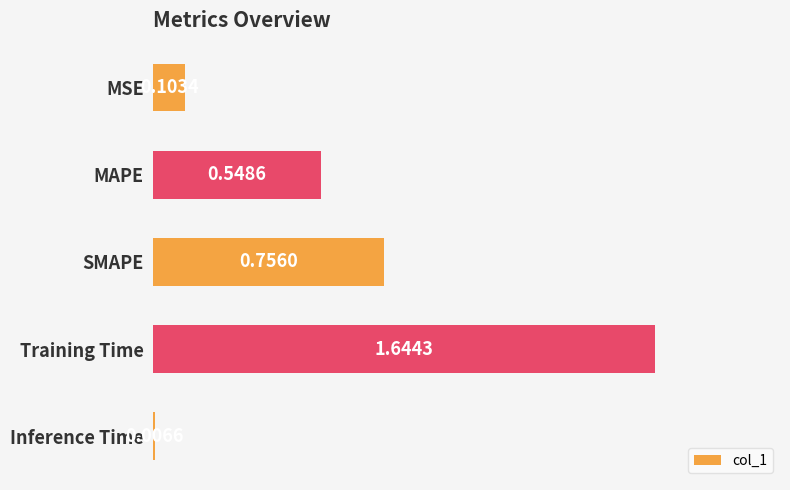

List the labels in order of value, largest first.

Training Time, SMAPE, MAPE, MSE, Inference Time